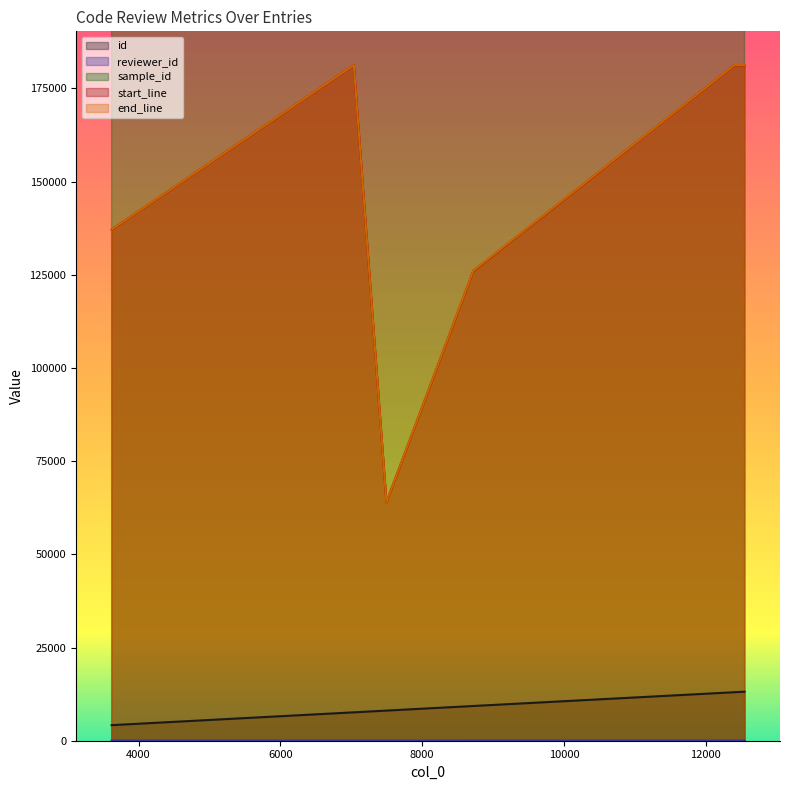

Between 7496 and 3620, which is larger?

7496